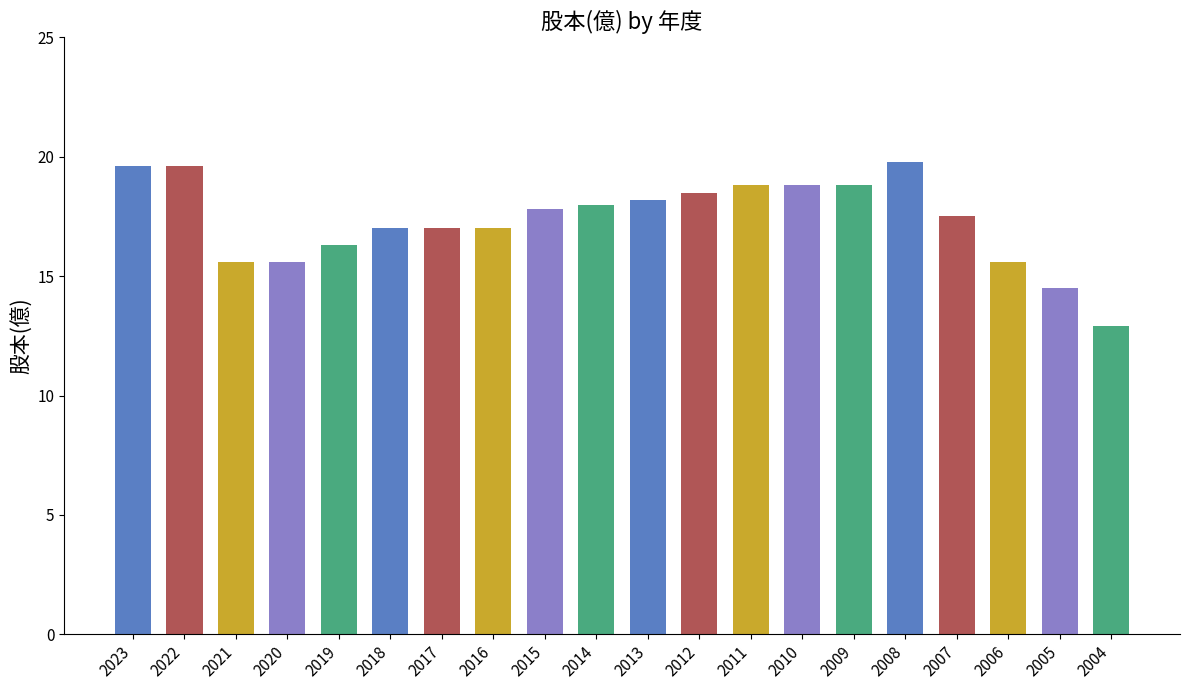

Between 2013 and 2014, which is larger?

2013